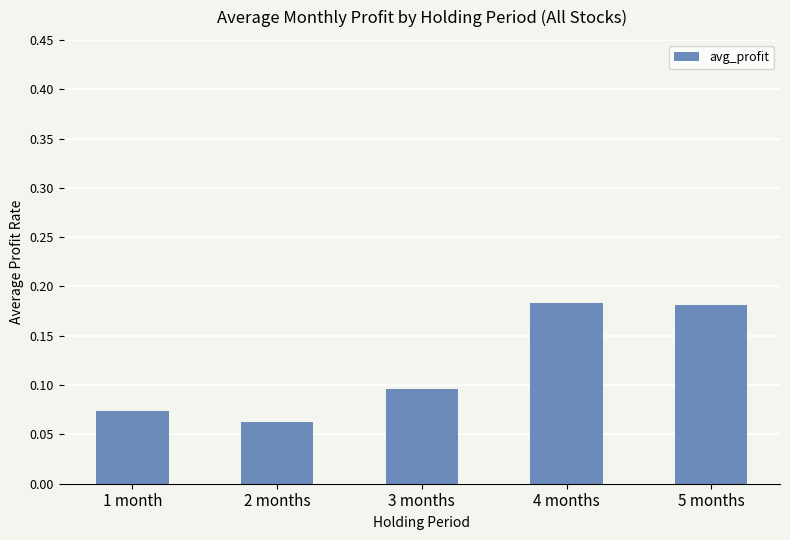

What is the change in value from 1 month to 5 months?

+0.1